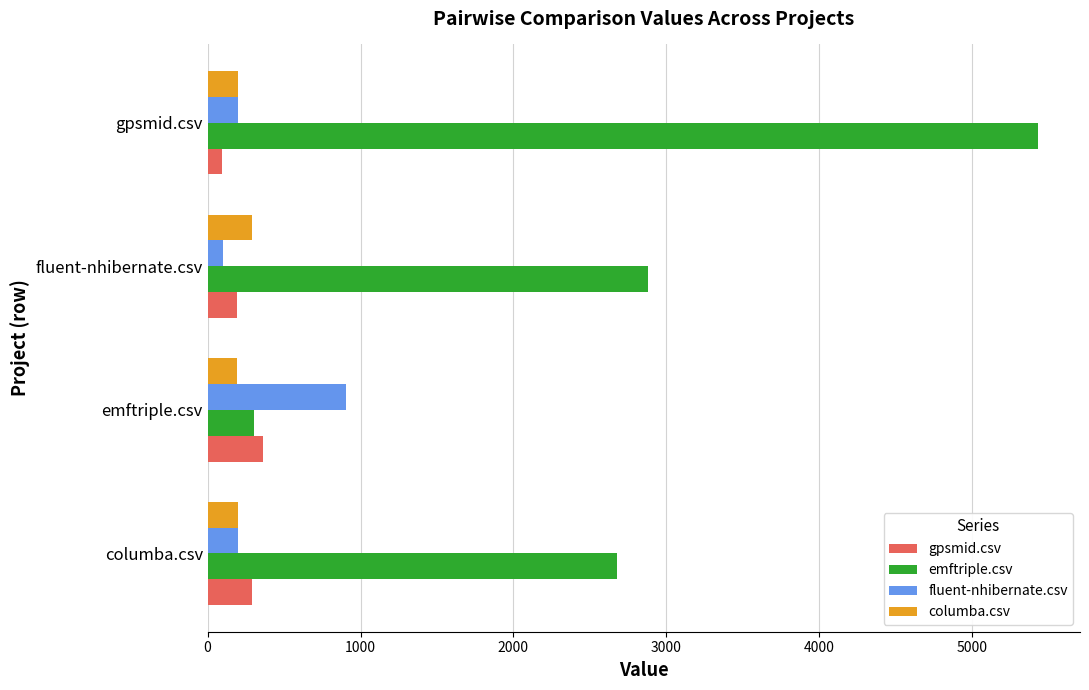

How many values in the emftriple.csv series are below 2881?

2